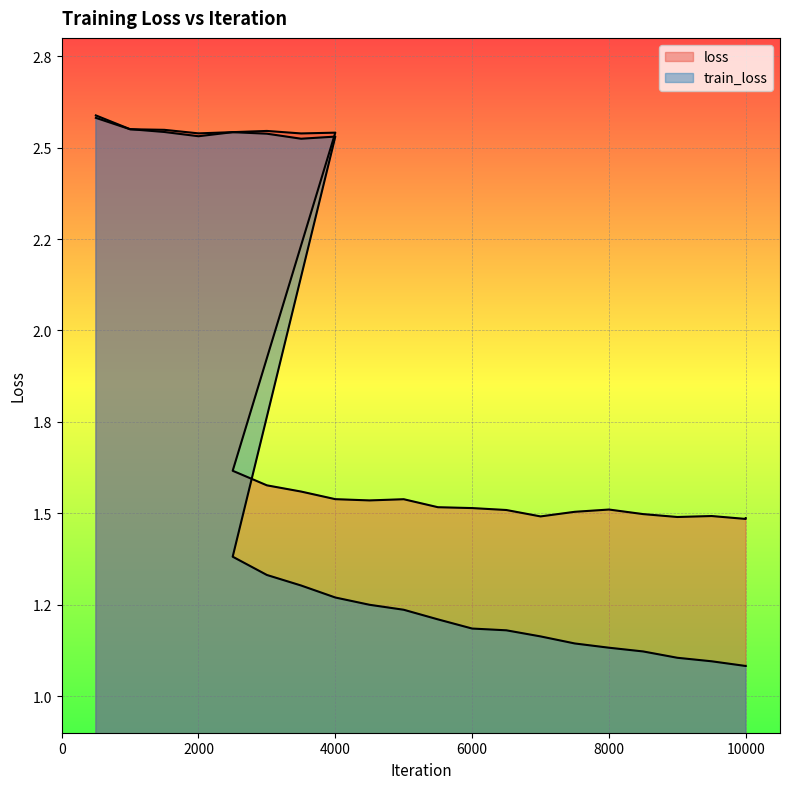

Reading left to right, transcribe all the data shown in this chart.

loss: 500=2.6	1000=2.6	1500=2.5	2000=2.5	2500=2.5	3000=2.5	3500=2.5	4000=2.5	2500=1.6	3000=1.6	3500=1.6	4000=1.5	4500=1.5	5000=1.5	5500=1.5	6000=1.5	6500=1.5	7000=1.5	7500=1.5	8000=1.5	8500=1.5	9000=1.5	9500=1.5	9999=1.5	10000=1.5
train_loss: 500=2.6	1000=2.6	1500=2.5	2000=2.5	2500=2.5	3000=2.5	3500=2.5	4000=2.5	2500=1.4	3000=1.3	3500=1.3	4000=1.3	4500=1.2	5000=1.2	5500=1.2	6000=1.2	6500=1.2	7000=1.2	7500=1.1	8000=1.1	8500=1.1	9000=1.1	9500=1.1	9999=1.1	10000=1.1